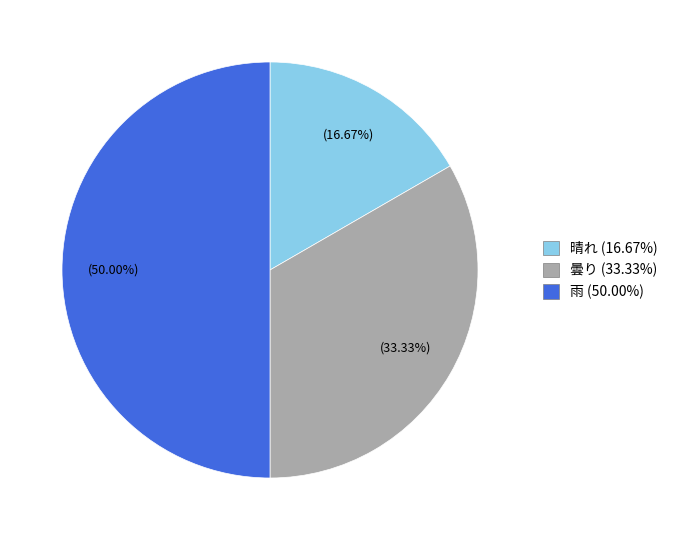

To the nearest percent, what is the difference between the 曇り and 晴れ slice percentages?

17%